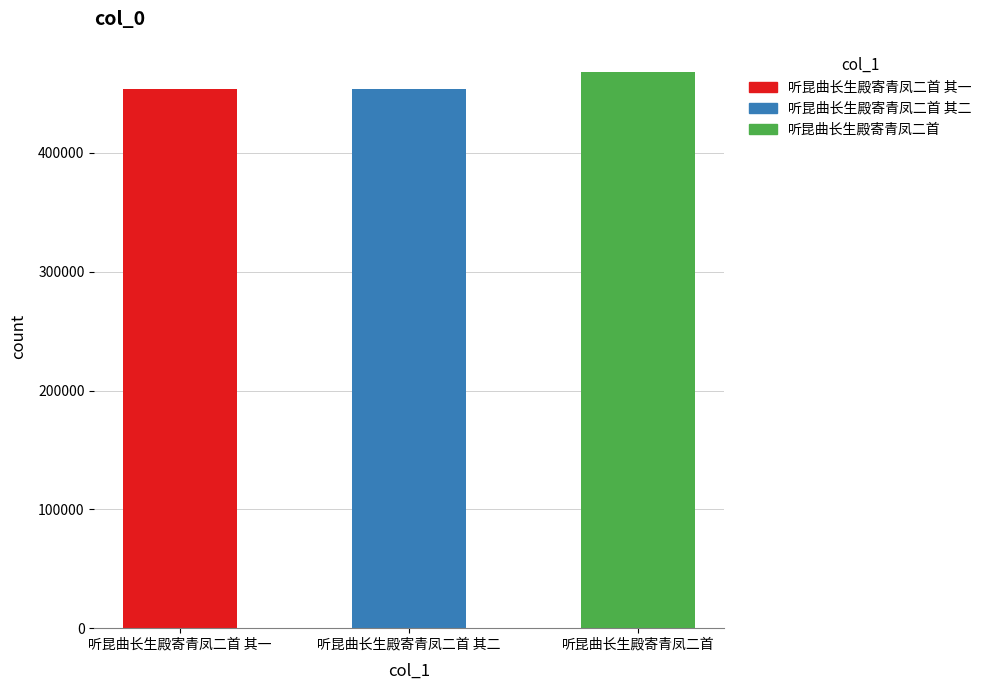

True or false: the data shows 636715 at 听昆曲长生殿寄青凤二首.

False